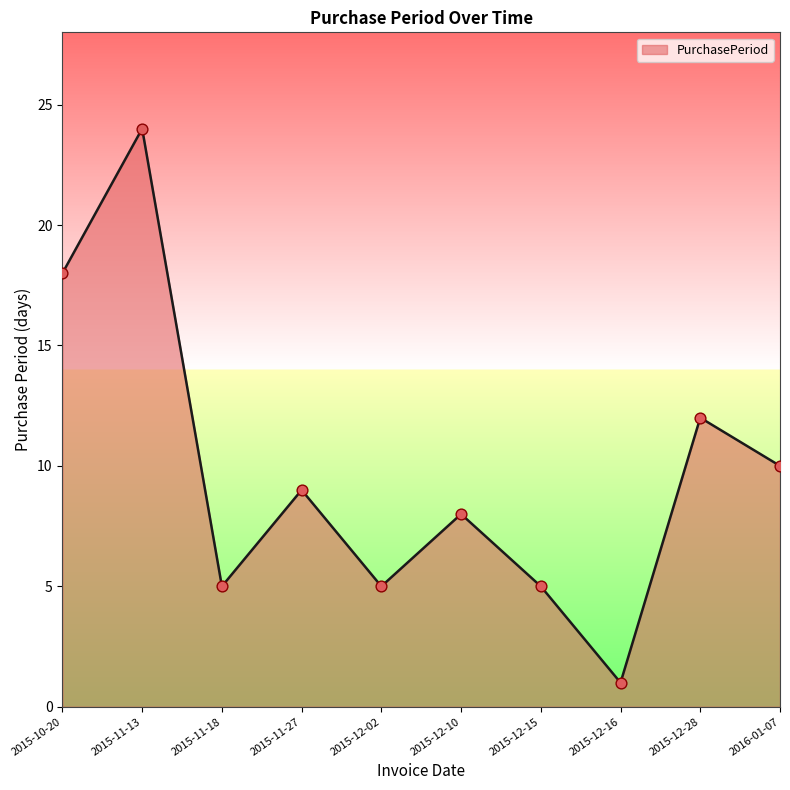

What is the ratio of the value at 2015-12-10 to the value at 2015-12-16?

8.0